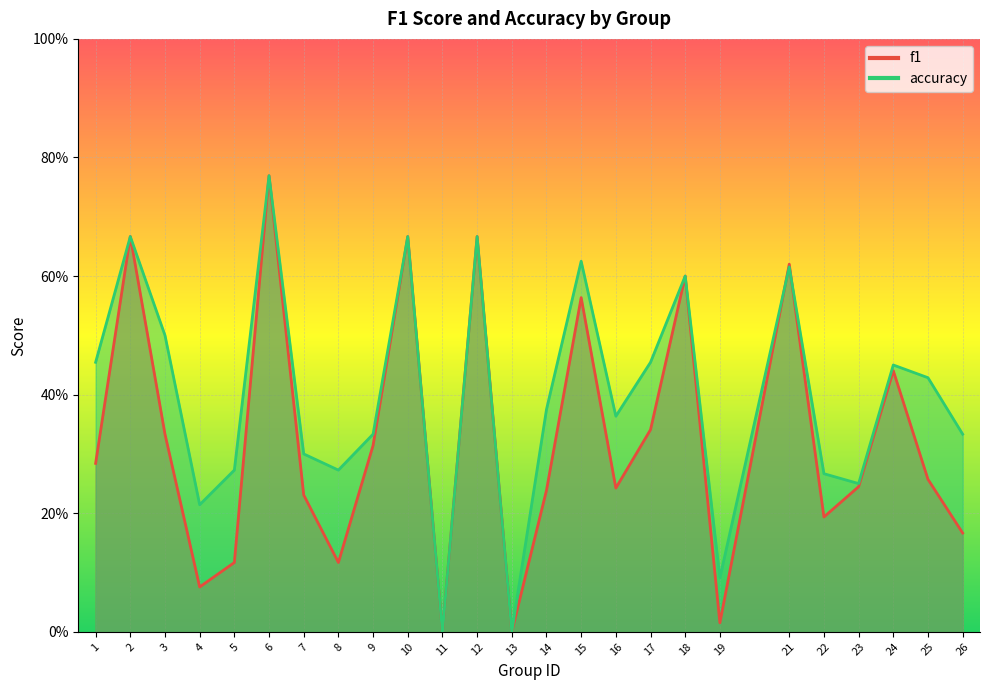

Count the accuracy values in the range 0 to 1.

25